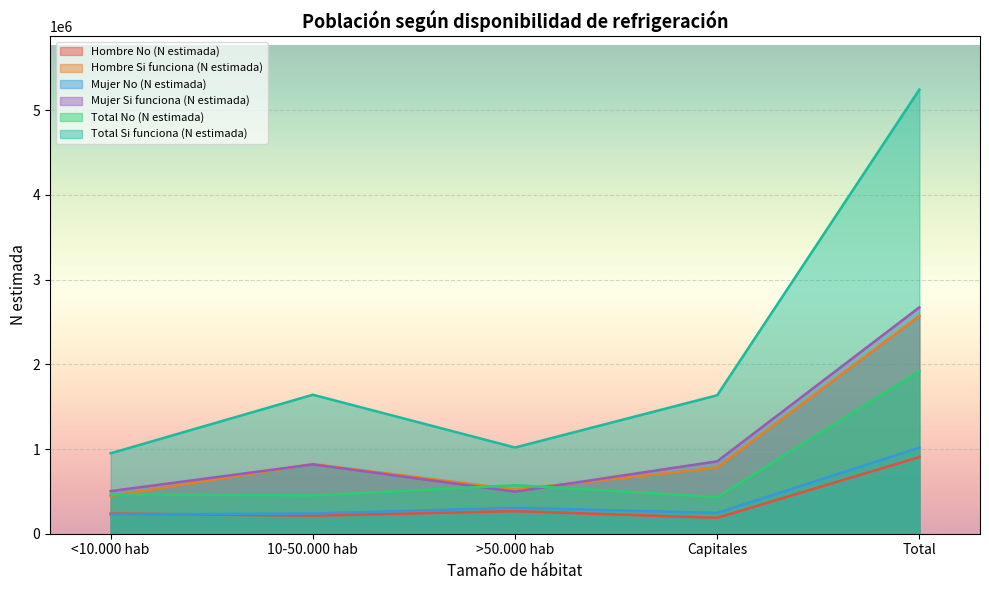

List the series in order of their peak value, highest first.

Total Si funciona (N estimada), Mujer Si funciona (N estimada), Hombre Si funciona (N estimada), Total No (N estimada), Mujer No (N estimada), Hombre No (N estimada)